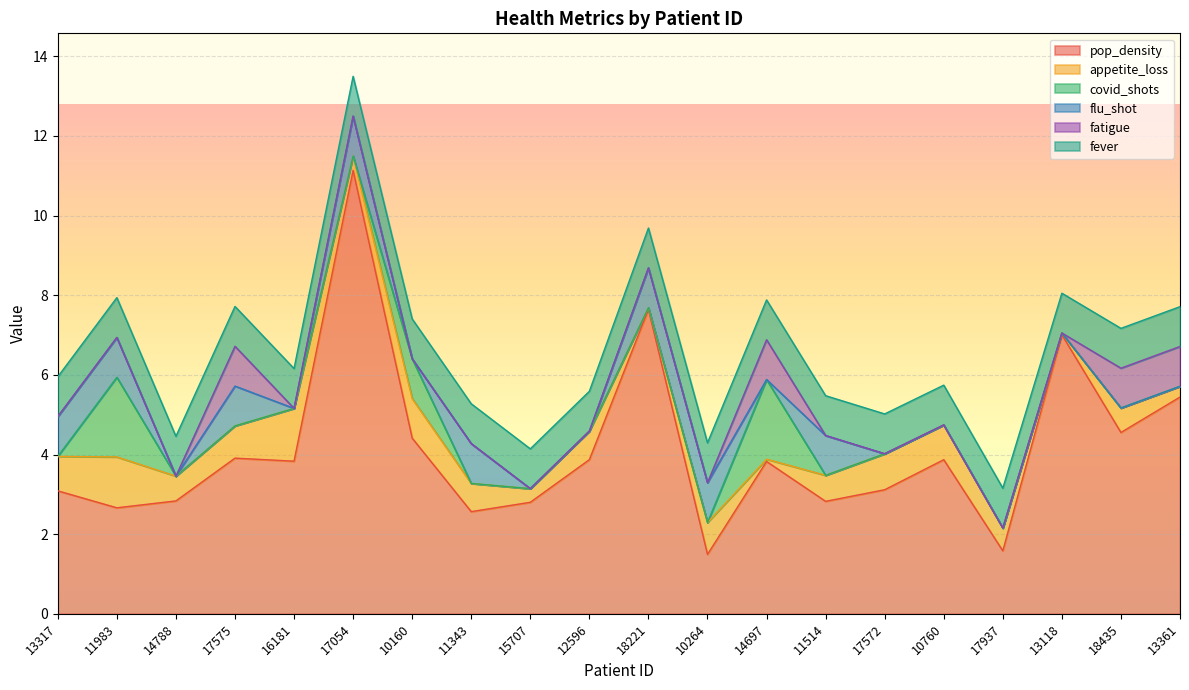

Reading left to right, transcribe all the data shown in this chart.

pop_density: 13317=3.1	11983=2.7	14788=2.8	17575=3.9	16181=3.8	17054=11.1	10160=4.4	11343=2.6	15707=2.8	12596=3.9	18221=7.6	10264=1.5	14697=3.8	11514=2.8	17572=3.1	10760=3.9	17937=1.6	13118=7.0	18435=4.6	13361=5.4
appetite_loss: 13317=0.9	11983=1.3	14788=0.6	17575=0.8	16181=1.3	17054=0.4	10160=1.0	11343=0.7	15707=0.3	12596=0.7	18221=0.0	10264=0.8	14697=0.1	11514=0.7	17572=0.9	10760=0.9	17937=0.6	13118=0.0	18435=0.6	13361=0.3
covid_shots: 13317=0.0	11983=2.0	14788=0.0	17575=0.0	16181=0.0	17054=0.0	10160=1.0	11343=0.0	15707=0.0	12596=0.0	18221=0.0	10264=0.0	14697=2.0	11514=0.0	17572=0.0	10760=0.0	17937=0.0	13118=0.0	18435=0.0	13361=0.0
flu_shot: 13317=1.0	11983=1.0	14788=0.0	17575=1.0	16181=0.0	17054=1.0	10160=0.0	11343=1.0	15707=0.0	12596=0.0	18221=1.0	10264=1.0	14697=0.0	11514=1.0	17572=0.0	10760=0.0	17937=0.0	13118=0.0	18435=0.0	13361=0.0
fatigue: 13317=0.0	11983=0.0	14788=0.0	17575=1.0	16181=0.0	17054=0.0	10160=0.0	11343=0.0	15707=0.0	12596=0.0	18221=0.0	10264=0.0	14697=1.0	11514=0.0	17572=0.0	10760=0.0	17937=0.0	13118=0.0	18435=1.0	13361=1.0
fever: 13317=1.0	11983=1.0	14788=1.0	17575=1.0	16181=1.0	17054=1.0	10160=1.0	11343=1.0	15707=1.0	12596=1.0	18221=1.0	10264=1.0	14697=1.0	11514=1.0	17572=1.0	10760=1.0	17937=1.0	13118=1.0	18435=1.0	13361=1.0